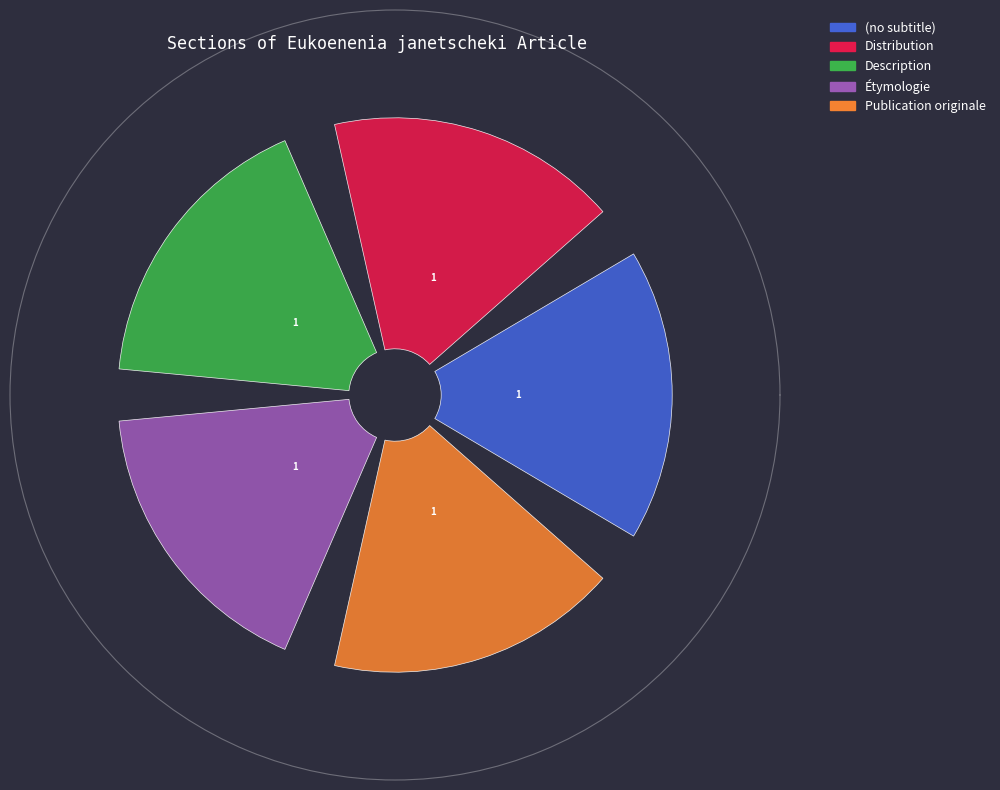

Is (no subtitle) the majority of the pie?

No